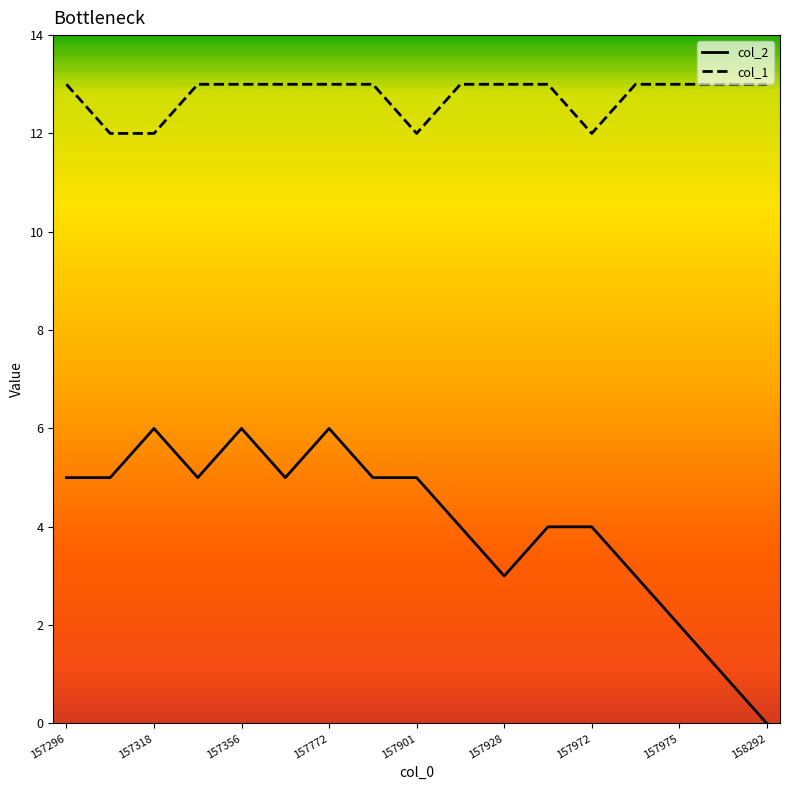

True or false: col_2 and col_1 intersect in this chart.

False